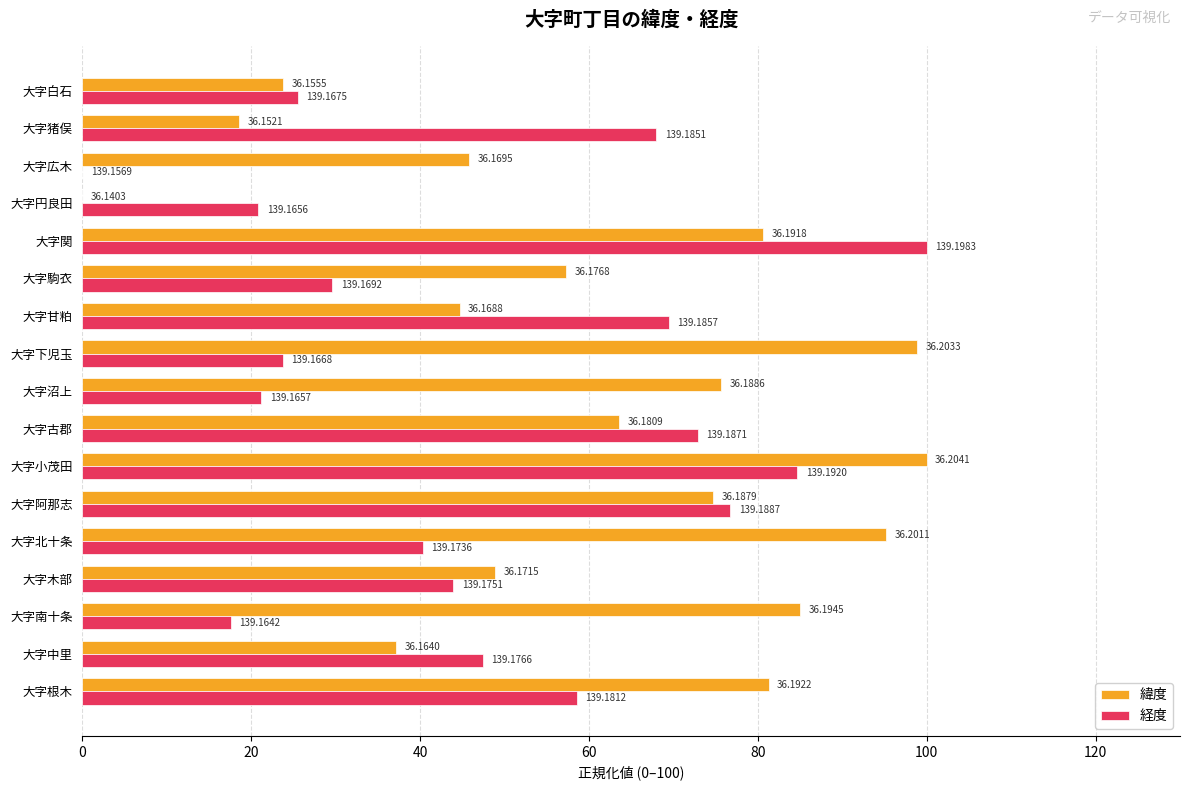

How many bars are there in total?

34